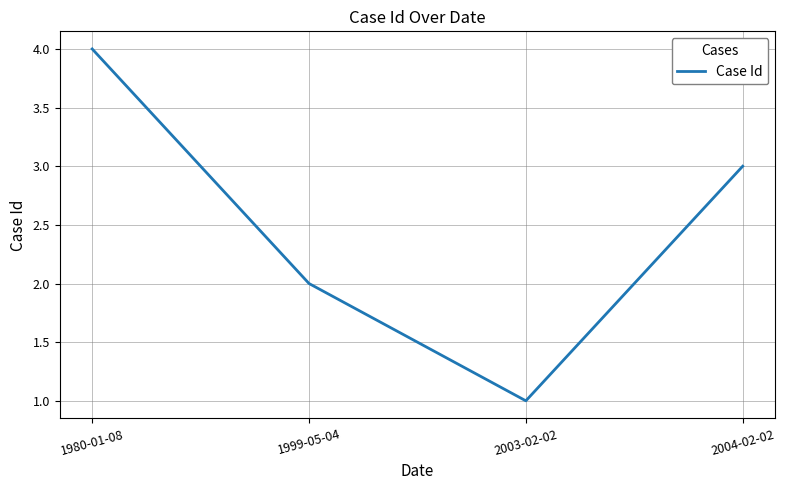

Which label corresponds to the smallest value in the chart?

2003-02-02